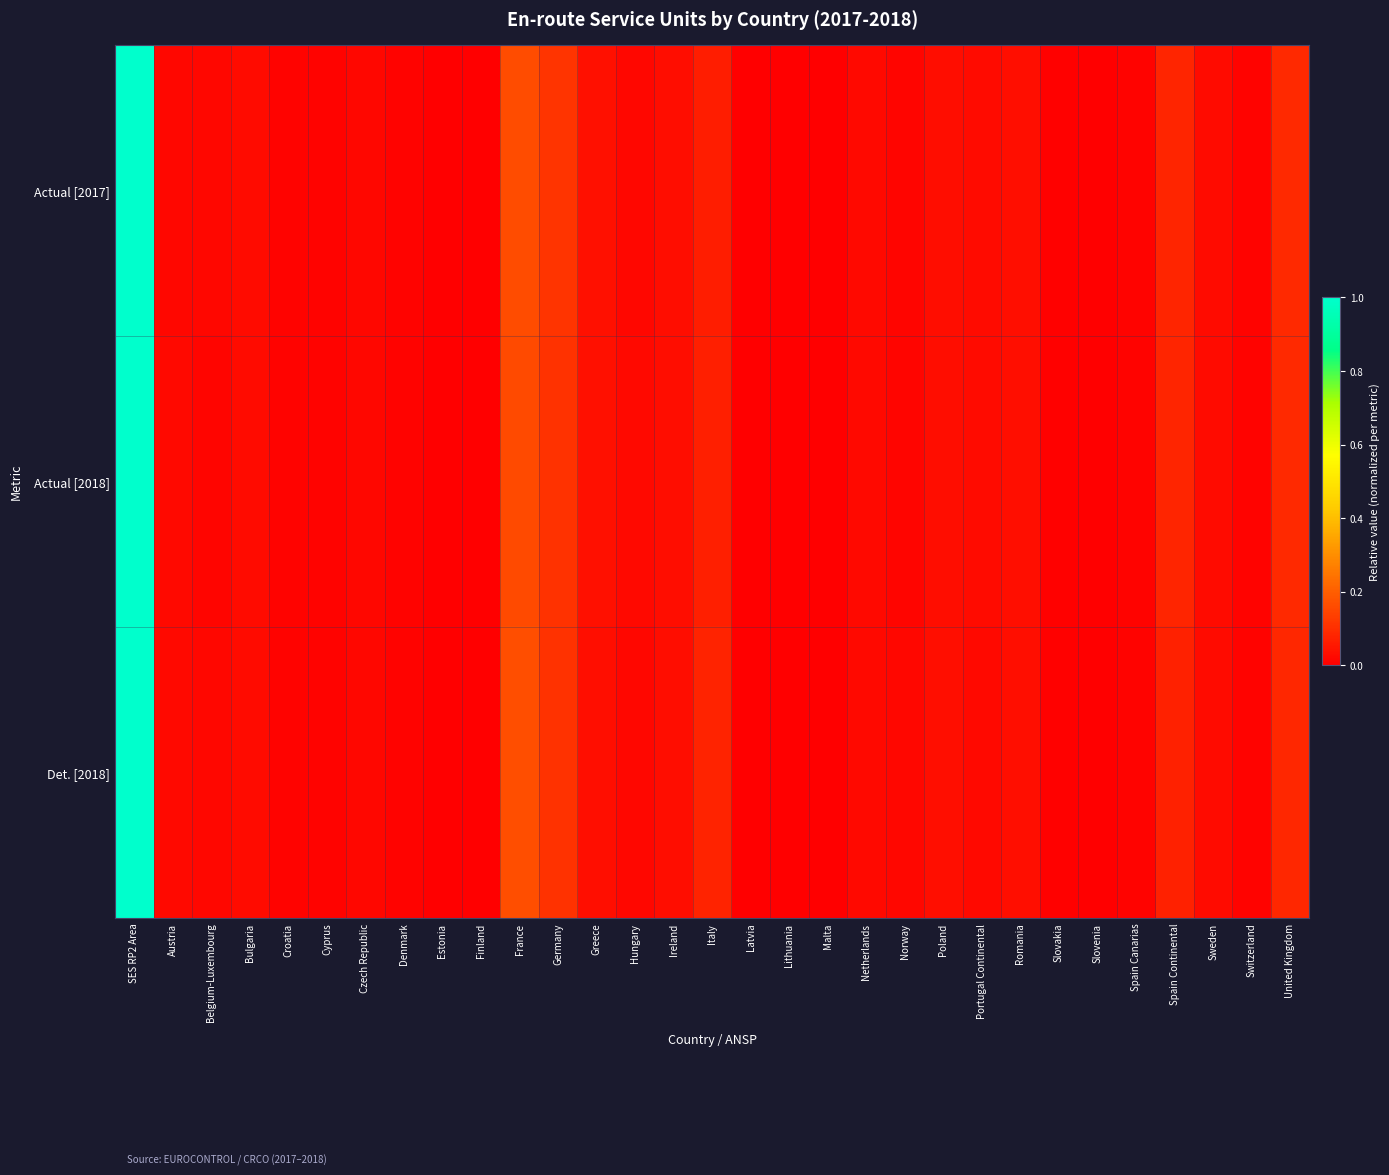

What is the total value across all series at United Kingdom?

0.3